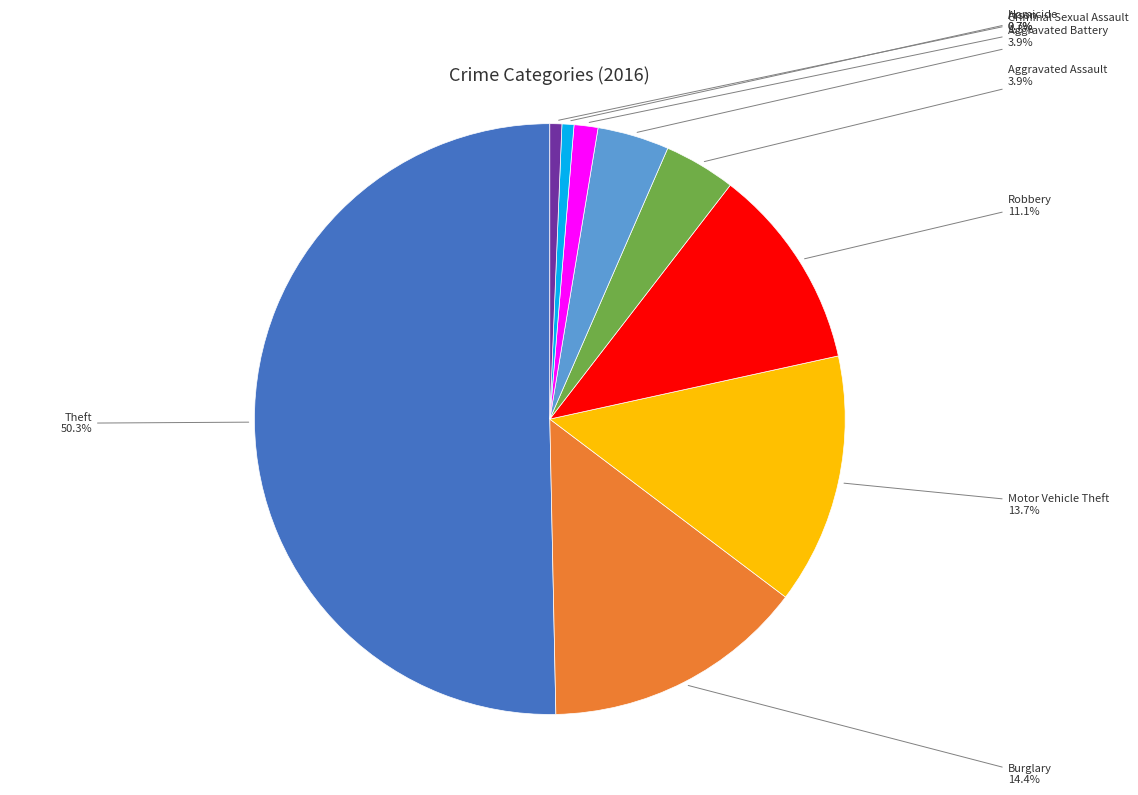

Is the sum of Motor Vehicle Theft and Criminal Sexual Assault greater than half?

No